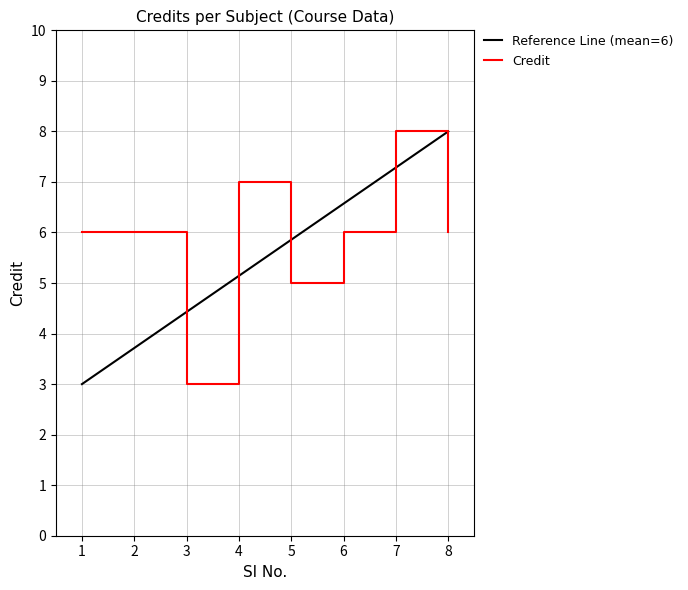

What is the smallest value displayed?

3